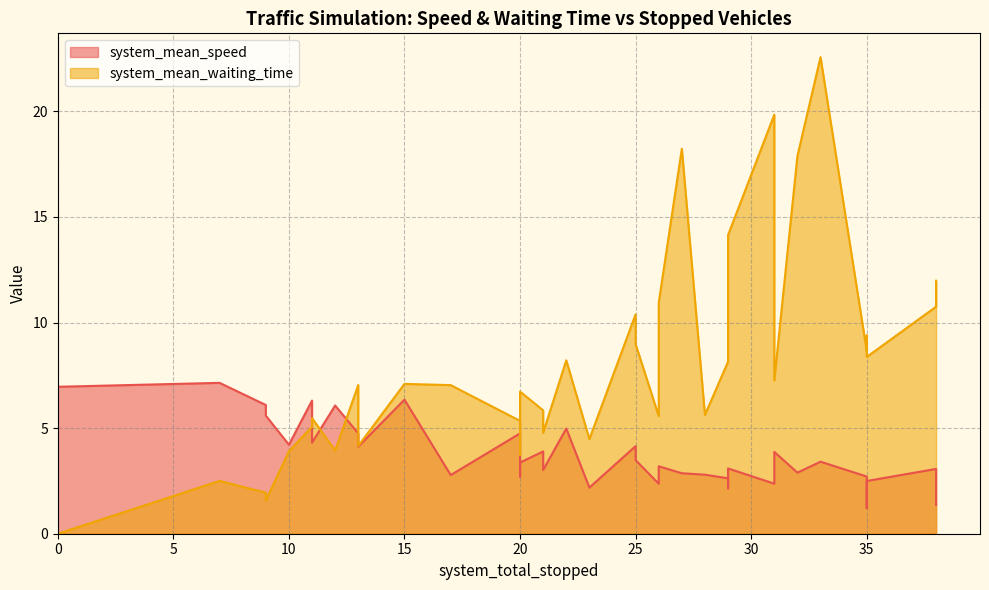

True or false: system_mean_waiting_time has more than 0 interior local peaks.

True